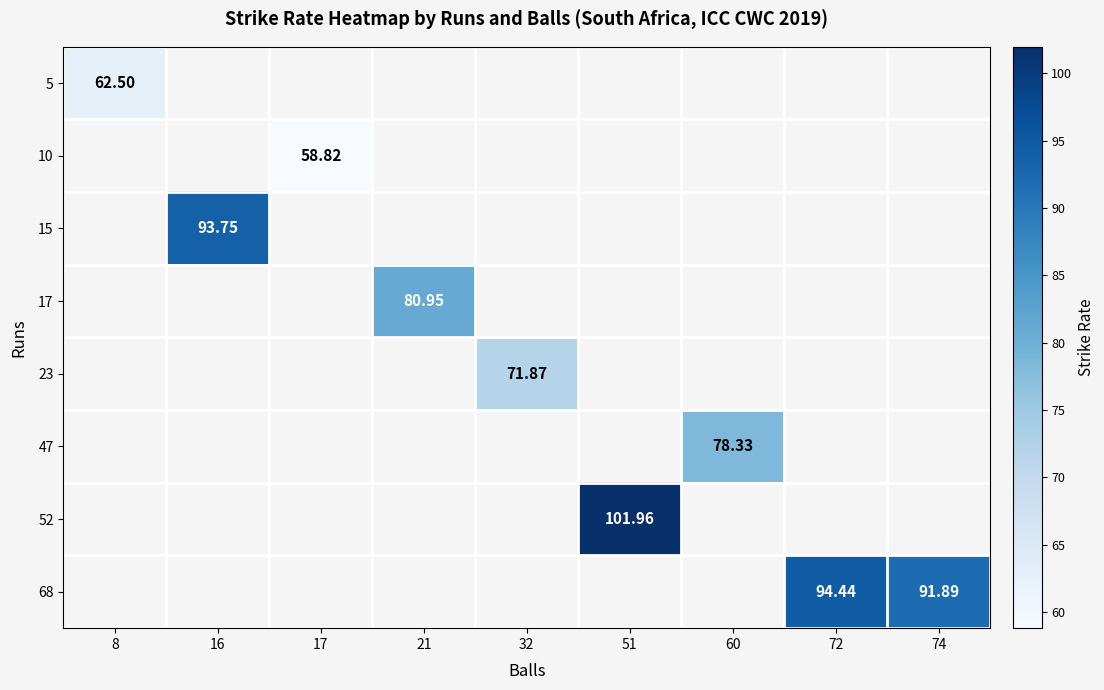

Is the value of 10 at 17 greater than the value of 68 at 74?

No